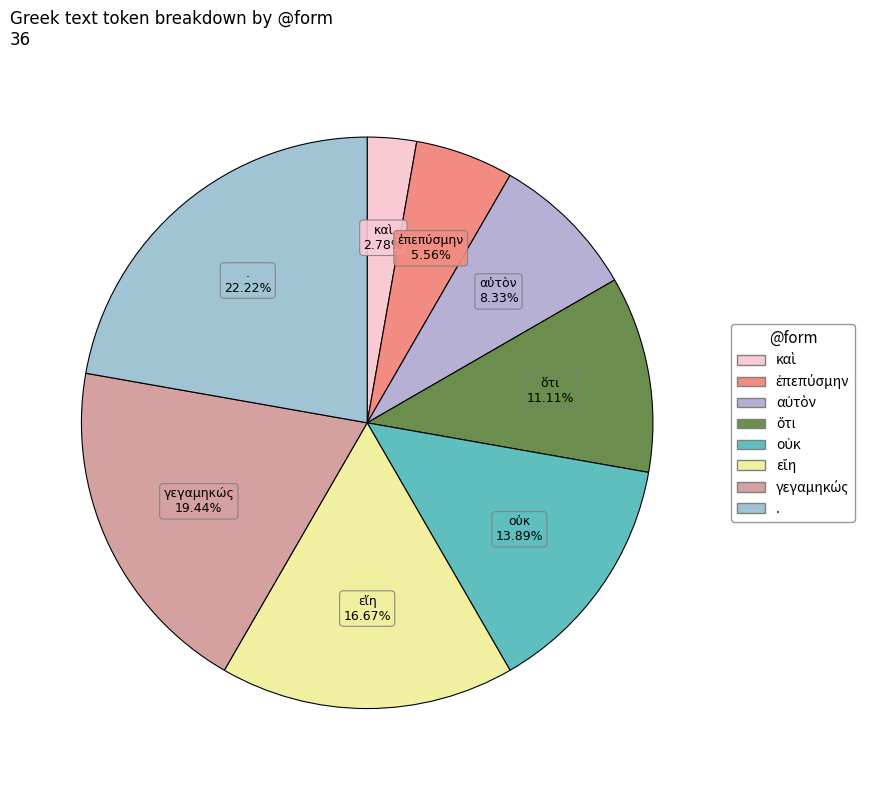

Is there a majority slice in this chart?

No